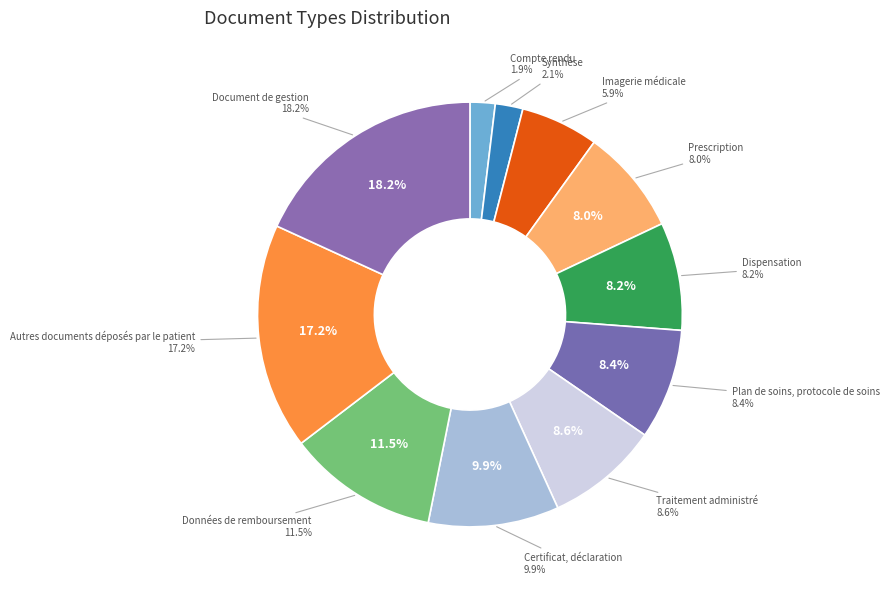

To the nearest percent, what portion does Synthèse represent?

2%